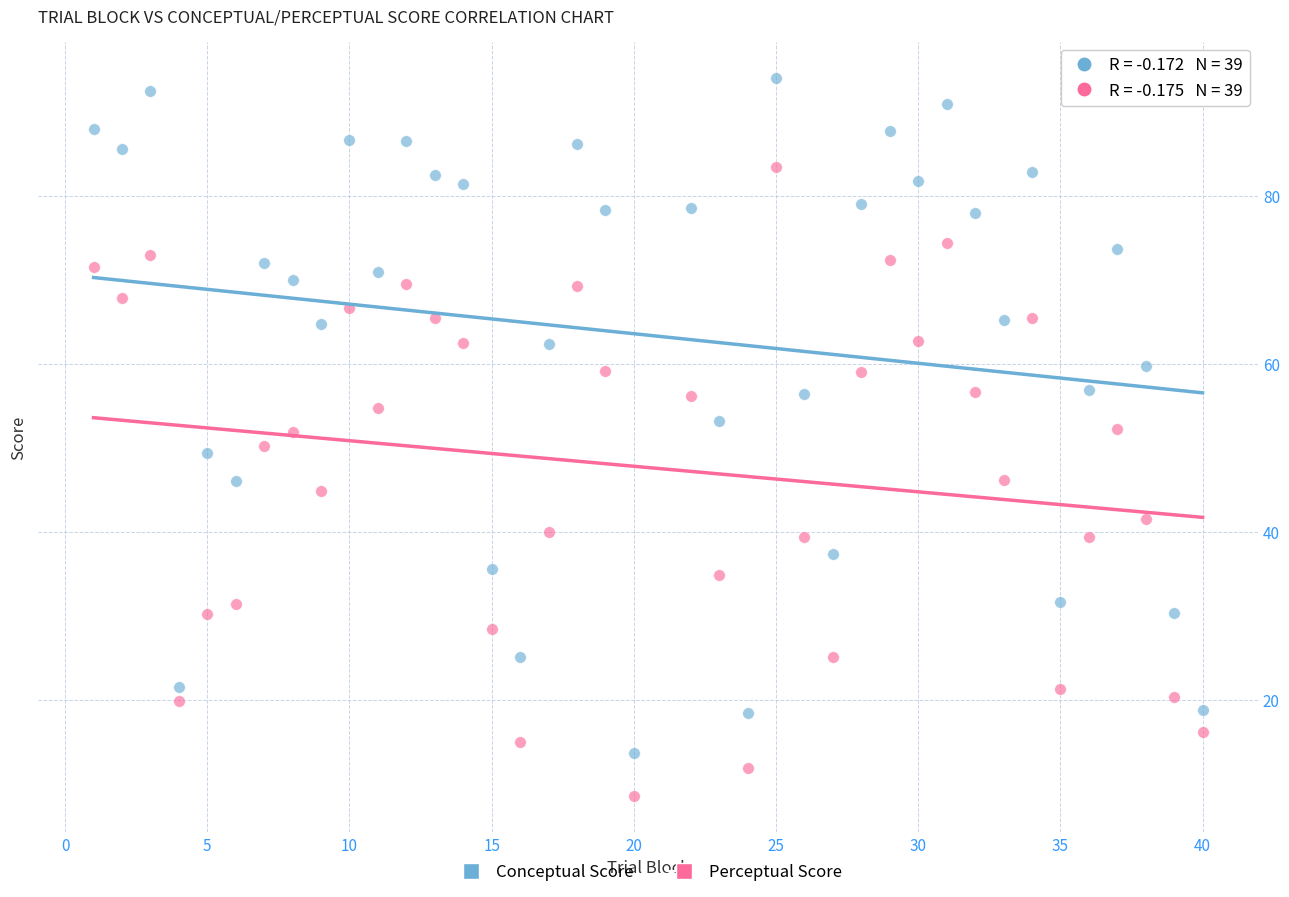

Which series has the largest Y range (max minus min)?

Conceptual Score